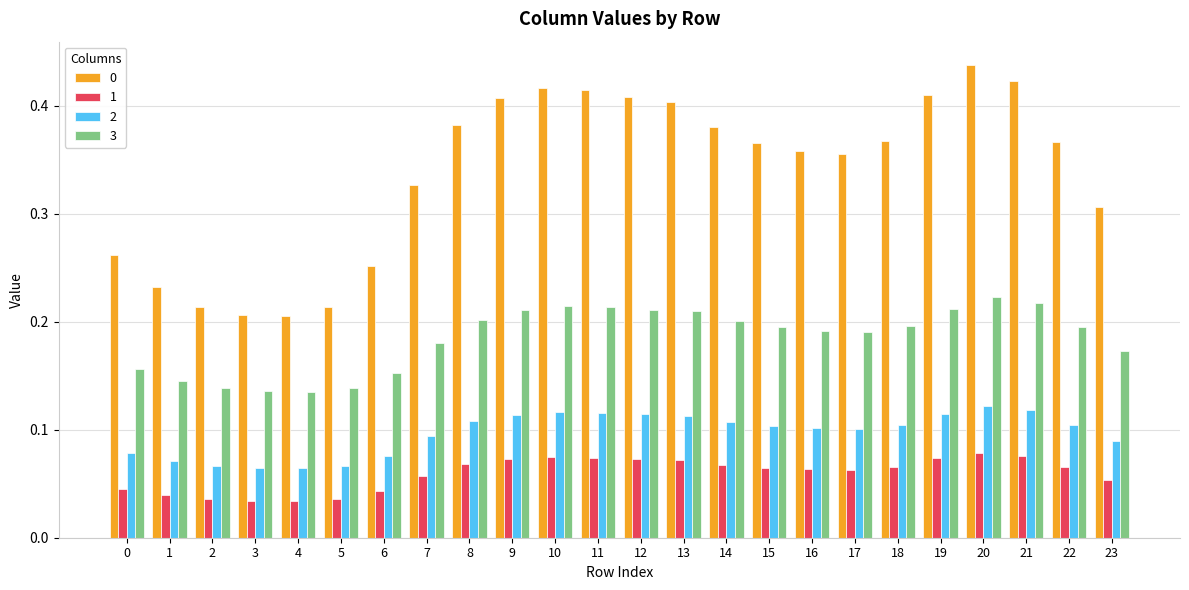

True or false: 2 has a value of 0.0 at 14.

False